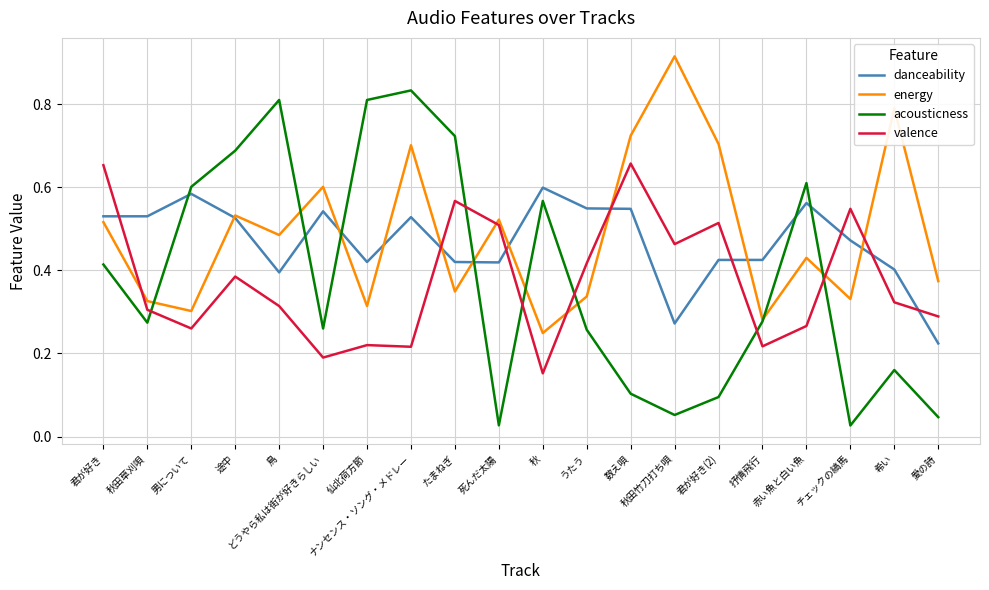

The value of danceability at 数え唄 is 0.9. True or false?

False